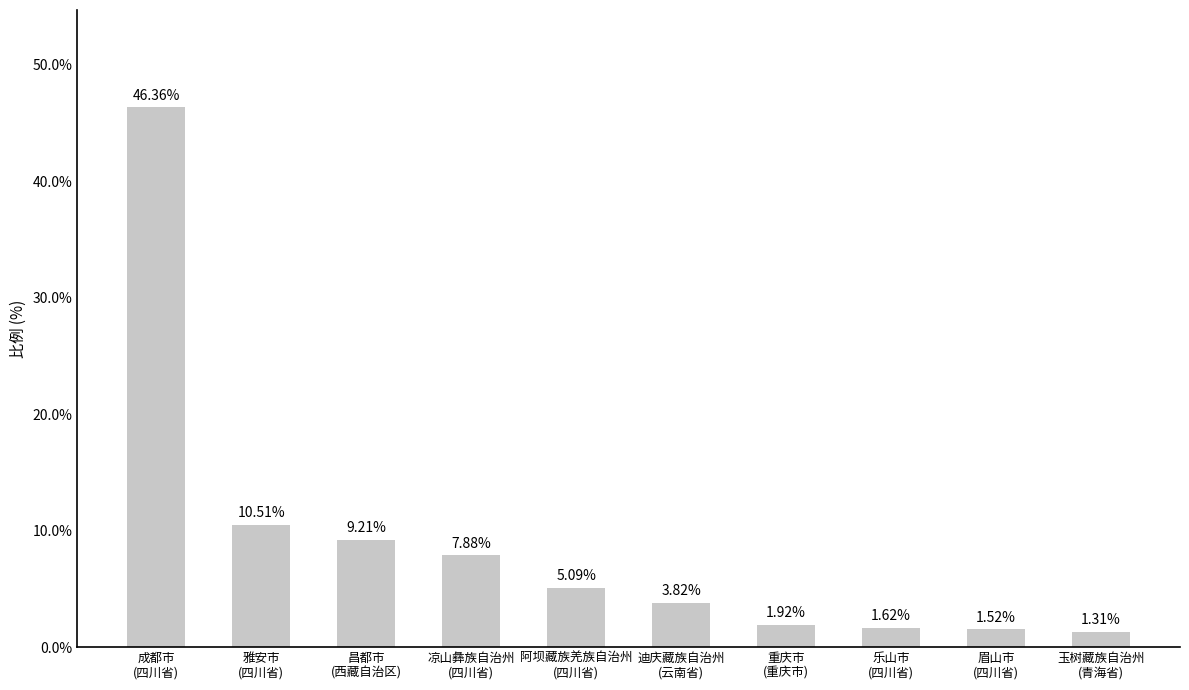

Are the bars horizontal?

No